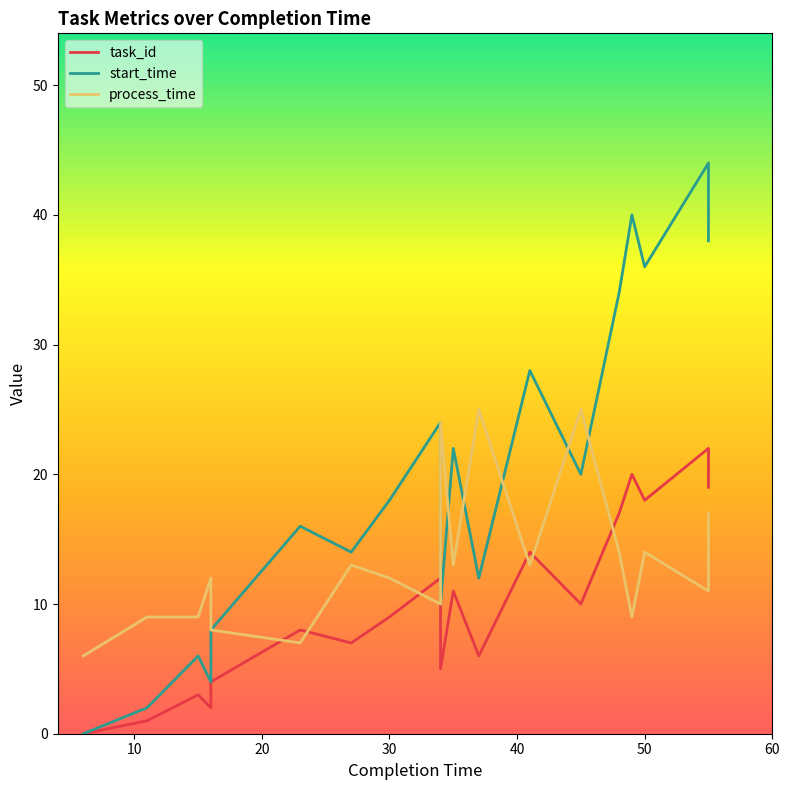

What is the greatest value displayed?

44